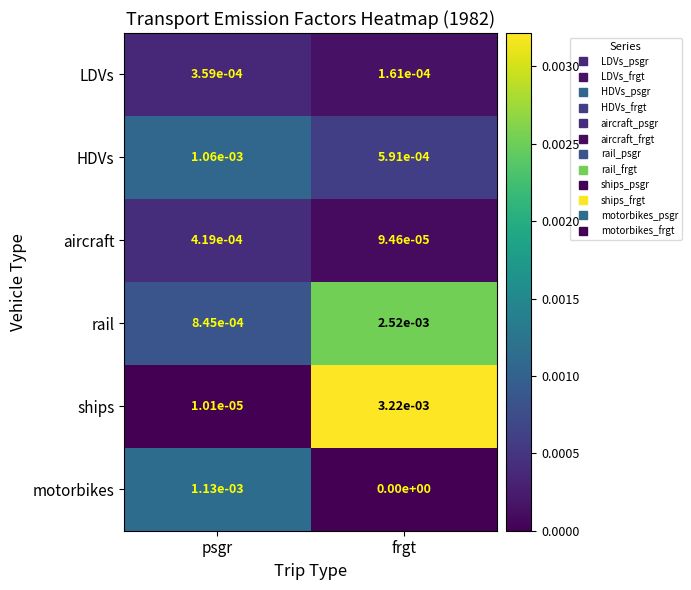

List the series in order of their peak value, lowest first.

LDVs, aircraft, HDVs, motorbikes, rail, ships